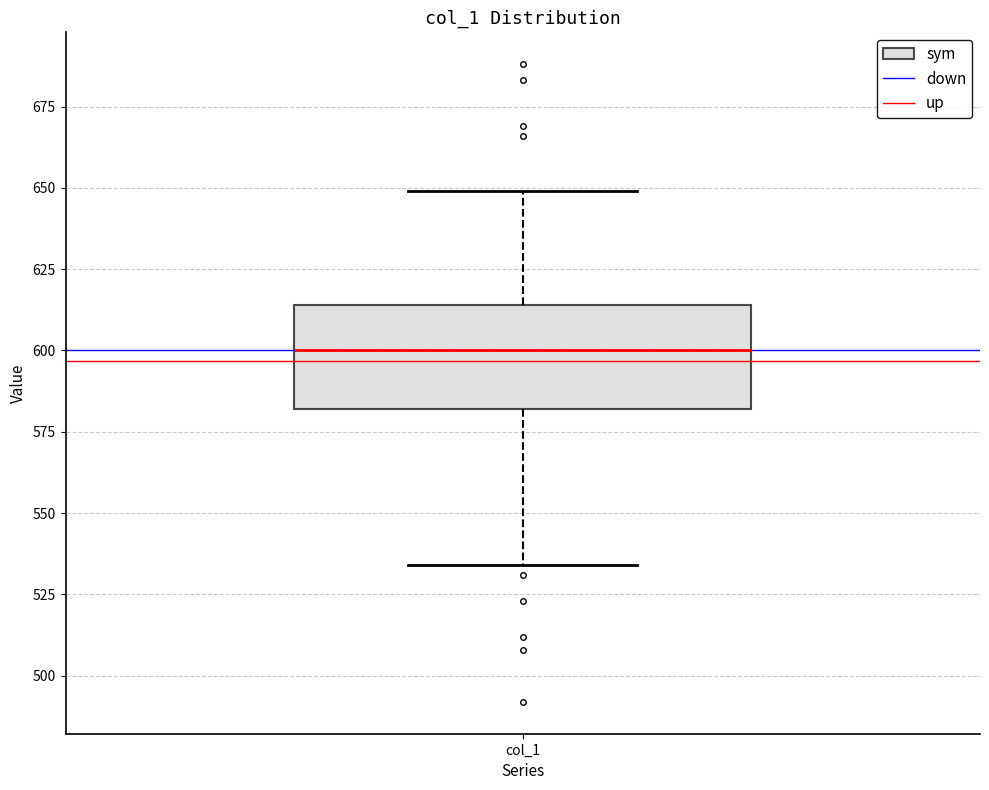

Read this box plot against the y-axis: the position of the median line, the range covered by the box, and the ends of both whiskers. The values are not printed on the chart, so give them approximately, as read against the axis.

median 600, box 580 to 615, whiskers 535 to 650